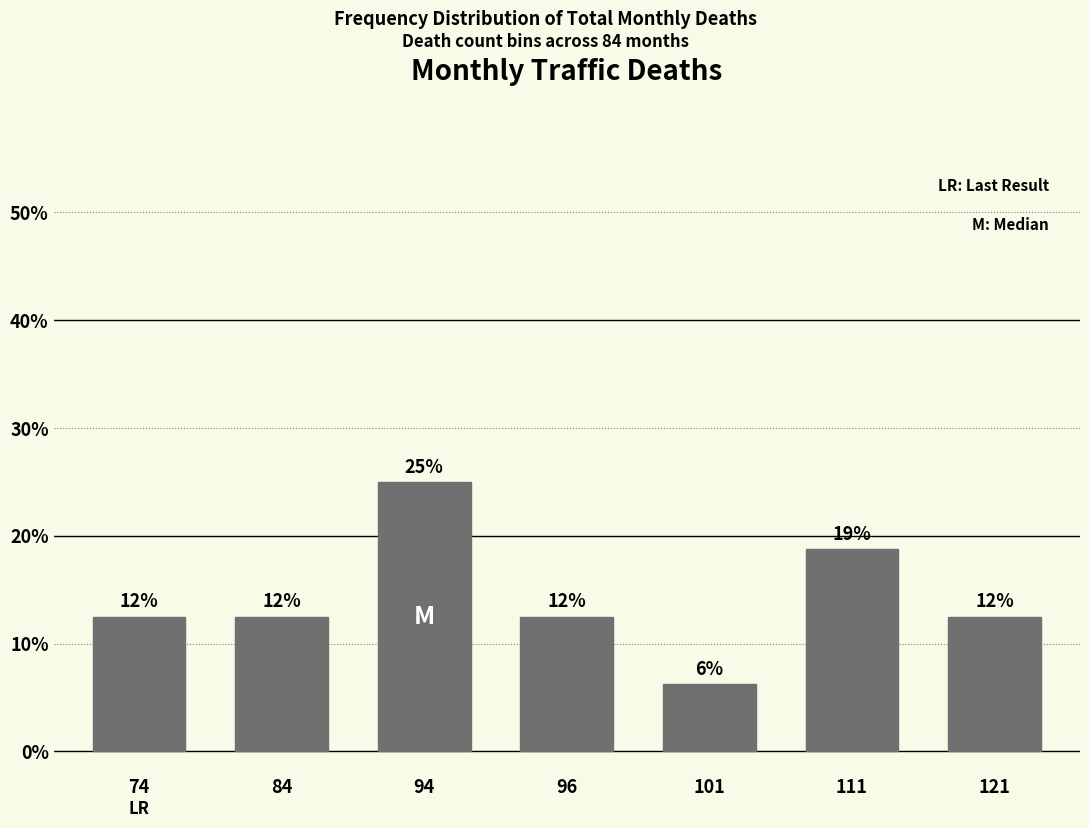

What is the minimum value shown in the chart?

6.2